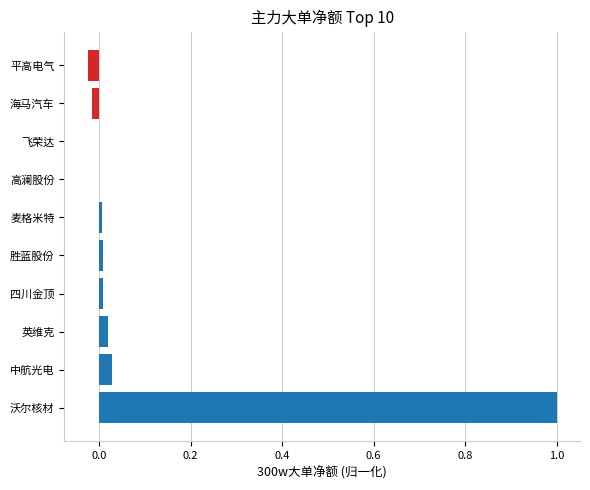

How many data points does each series have?

10